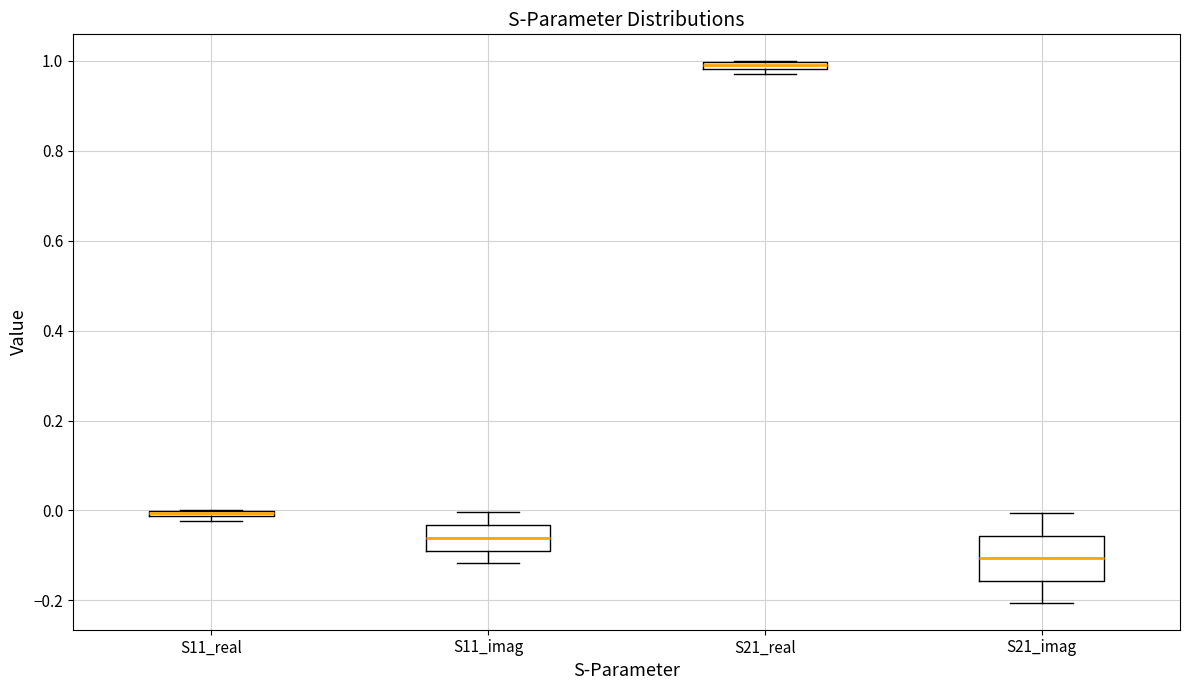

Where is the lower edge of the box for S11_real on the y-axis? The values are not printed on the chart, so give them approximately, as read against the axis.

-0.02